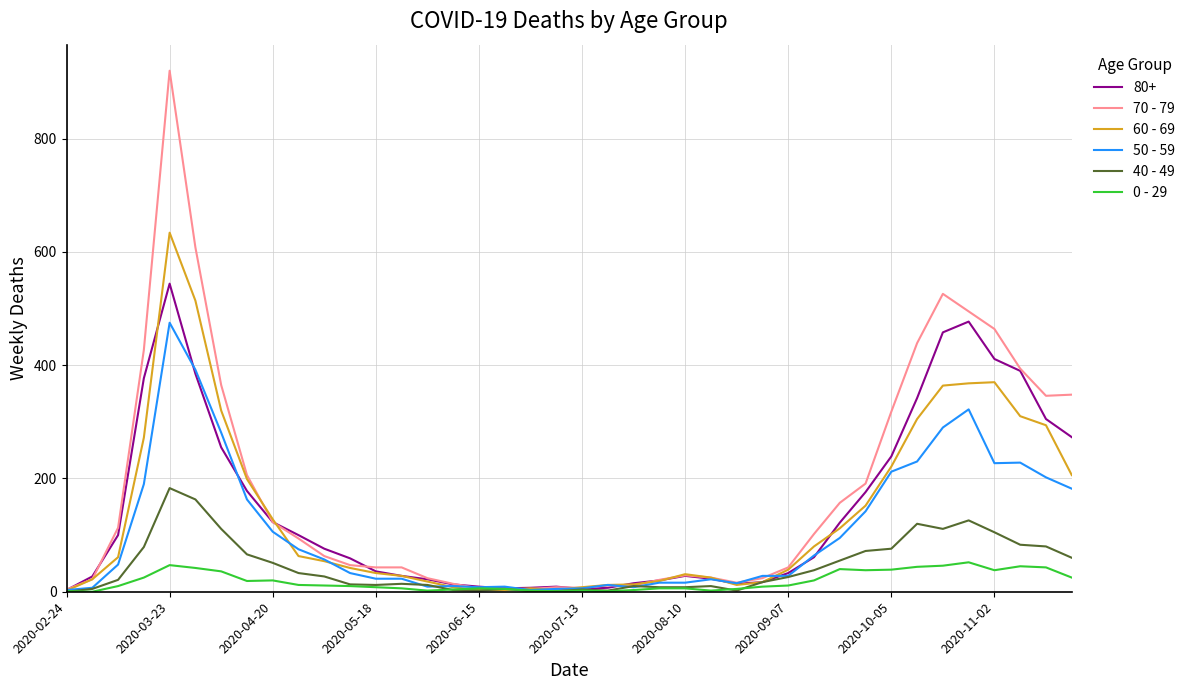

List the series in order of their peak value, lowest first.

0 - 29, 40 - 49, 50 - 59, 80+, 60 - 69, 70 - 79